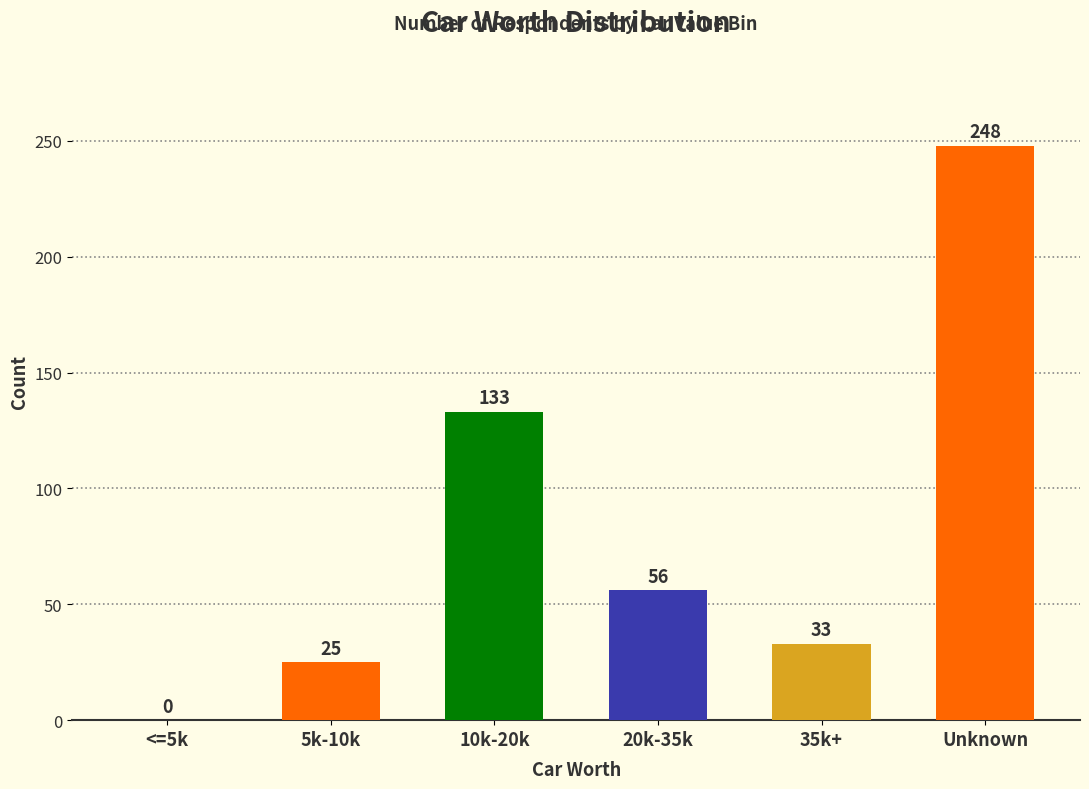

Is it true that the value at 20k-35k is 56?

True